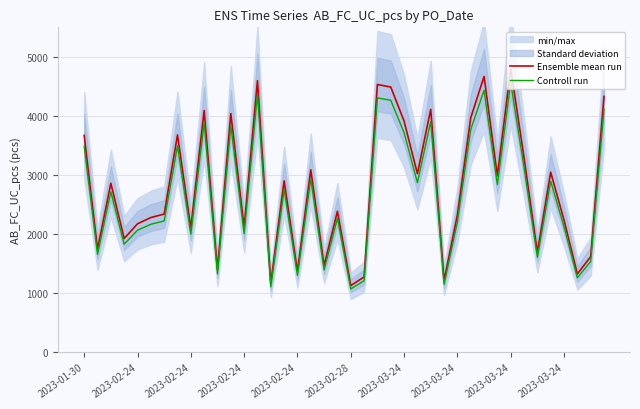

True or false: Controll run and Ensemble mean run intersect in this chart.

False